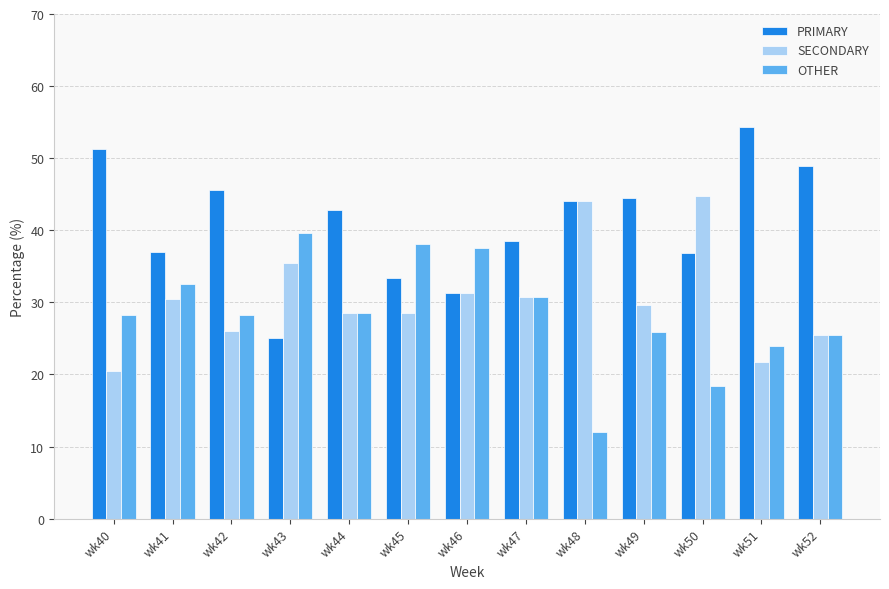

Is it true that PRIMARY equals 17.4 at wk51?

False